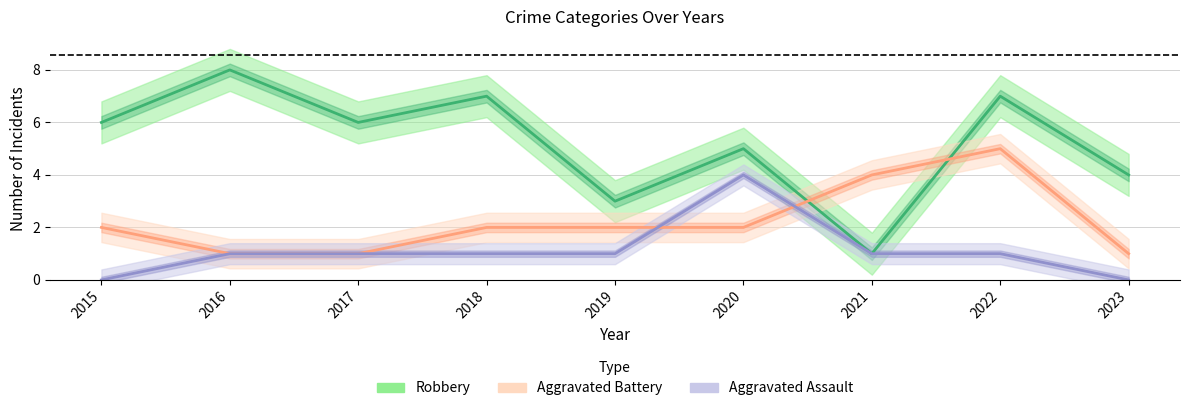

True or false: Robbery has a value of 14 at 2016.

False